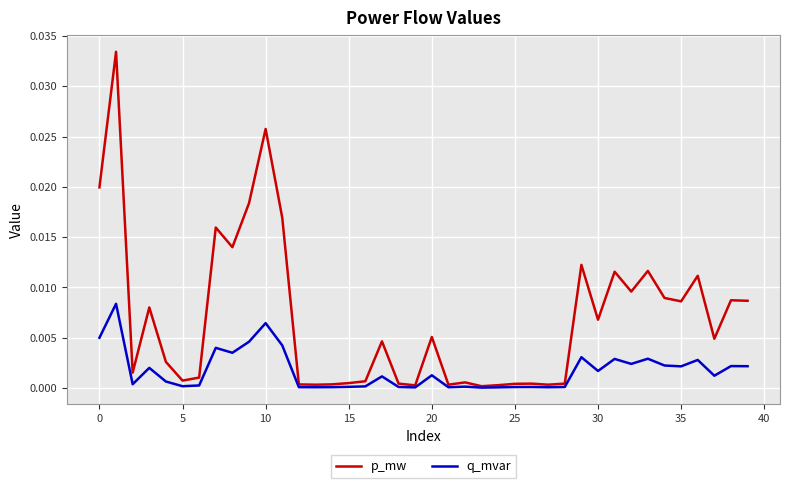

Rank the series by their maximum value, from highest to lowest.

p_mw, q_mvar